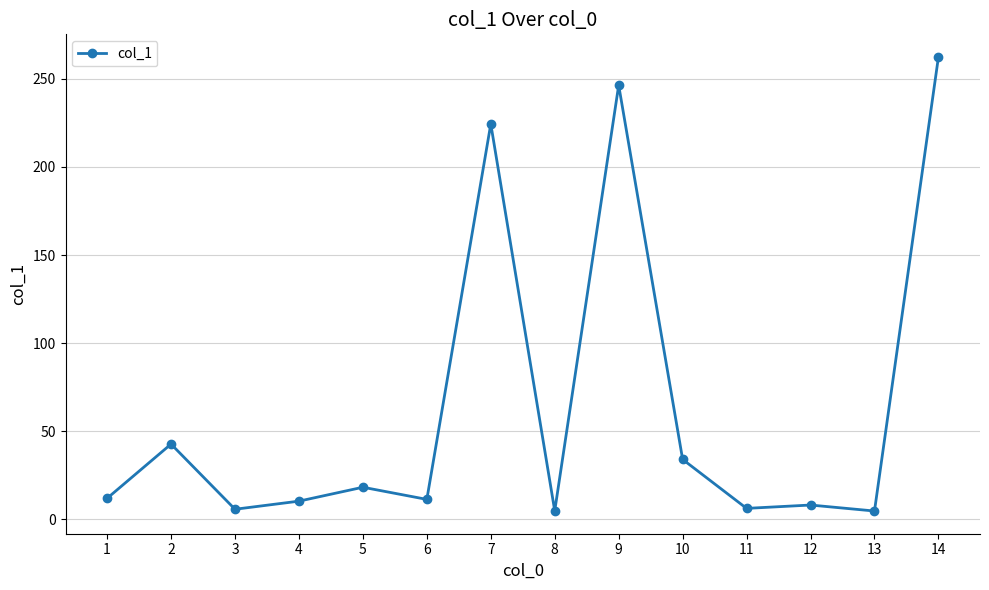

What is the ratio of the value at 9 to the value at 7?

1.1